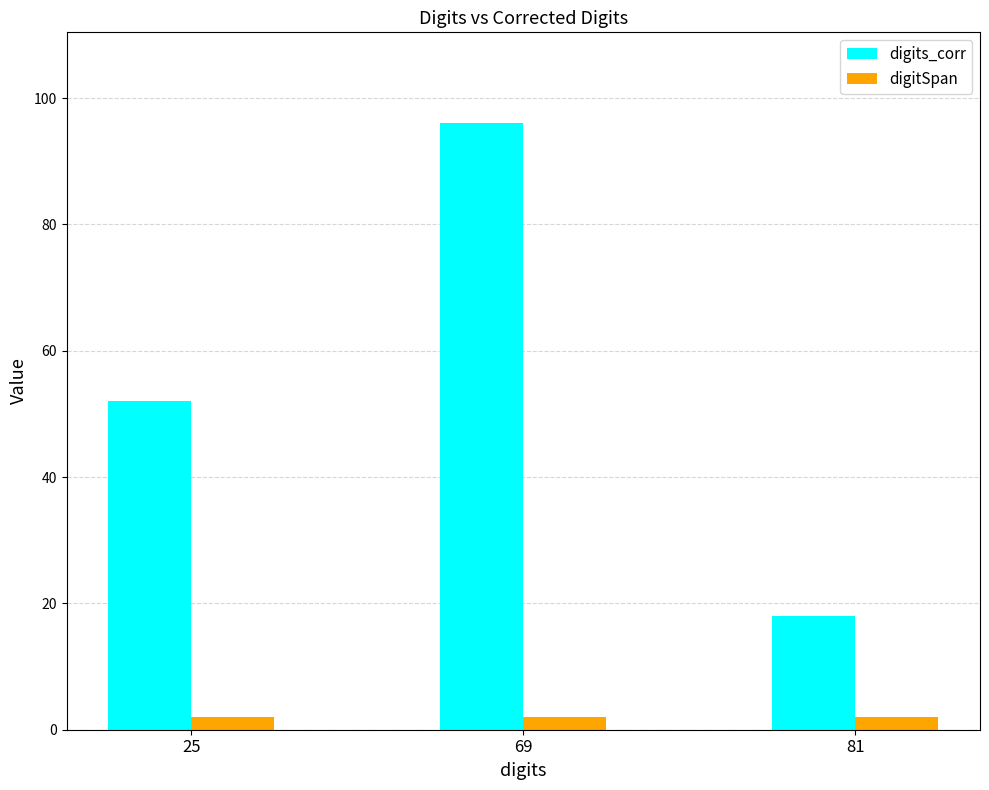

Where is digits_corr nearest to the value 57?

25